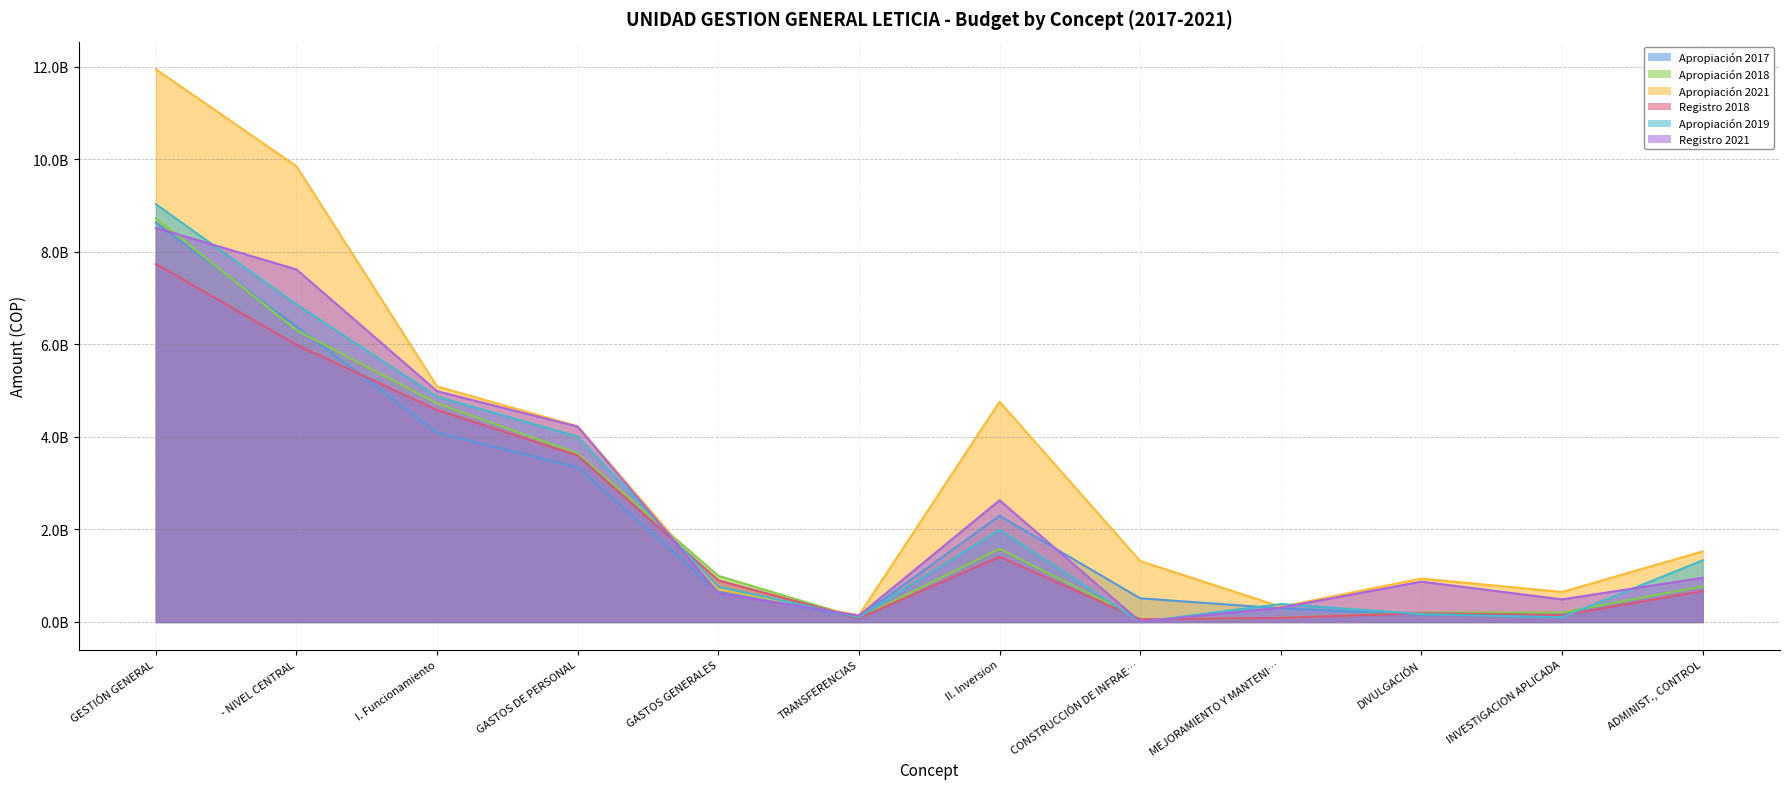

What is the highest value of the Registro 2021 series?

8517421265